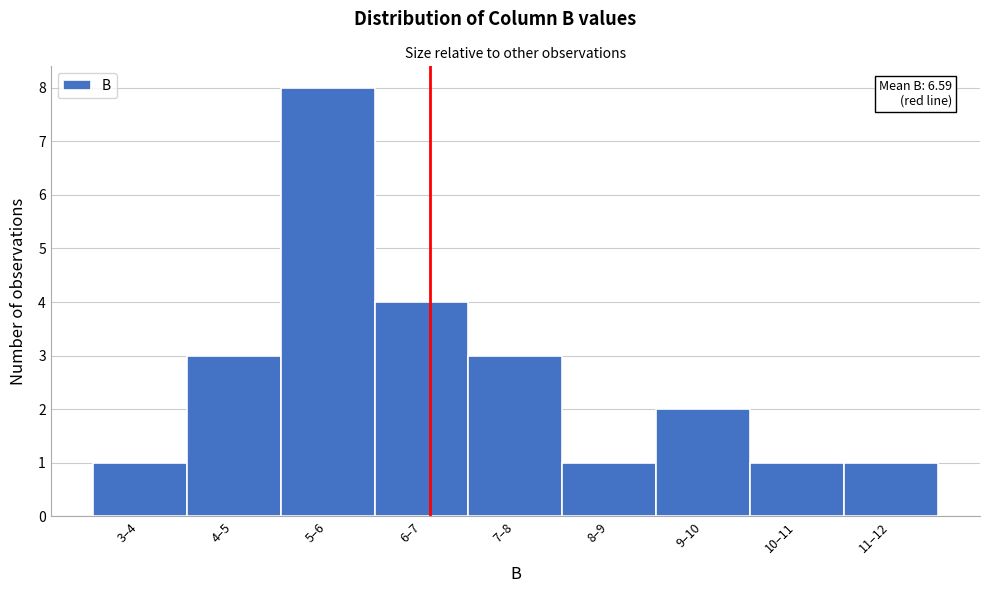

Reading right to left, what are all the values shown in this chart?

1	1	2	1	3	4	8	3	1